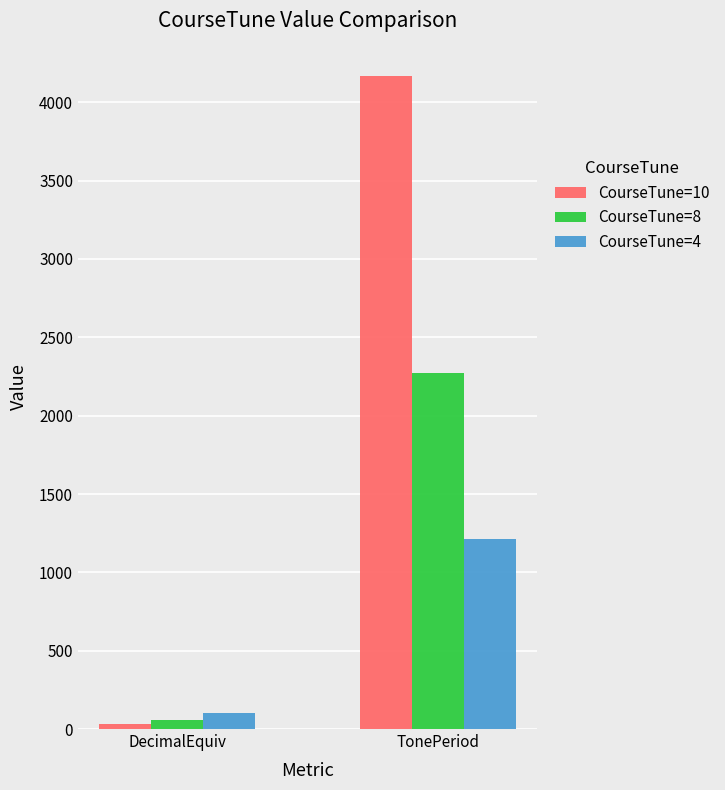

At TonePeriod, list the series in order from largest to smallest.

CourseTune=10, CourseTune=8, CourseTune=4